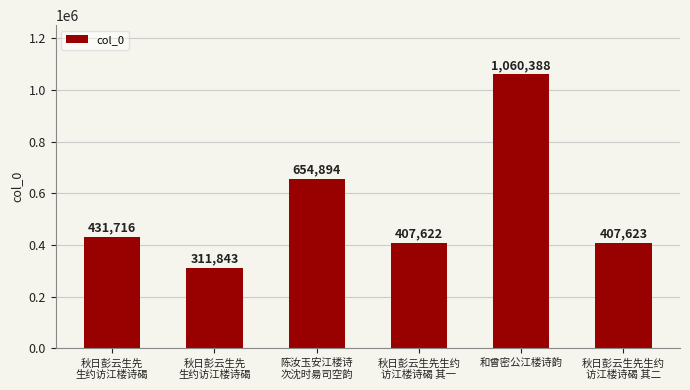

Reading left to right, extract all data points from this chart.

秋日彭云生先
生约访江楼诗碣=431716	秋日彭云生先
生约访江楼诗碣=311843	陈汝玉安江楼诗
次沈时昜司空韵=654894	秋日彭云生先生约
访江楼诗碣 其一=407622	和曾密公江楼诗韵=1060388	秋日彭云生先生约
访江楼诗碣 其二=407623